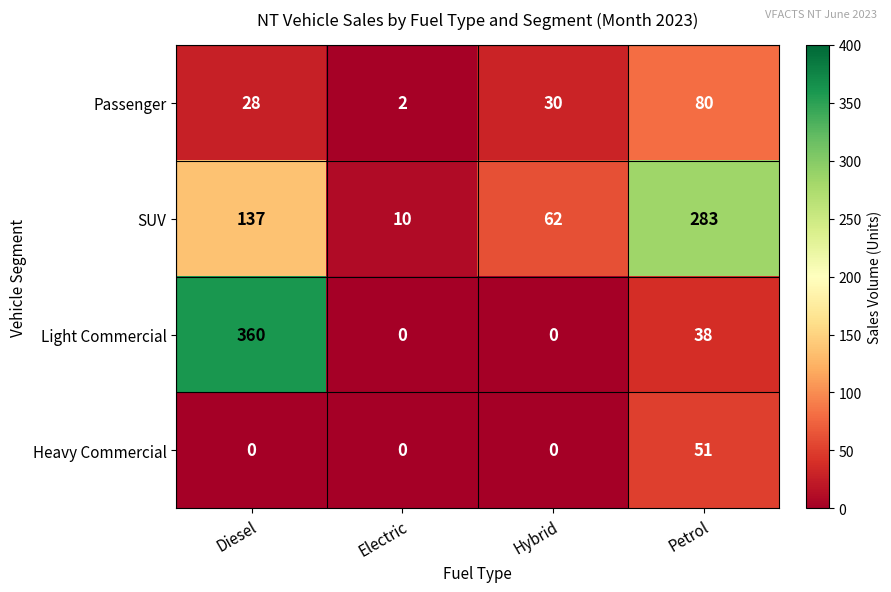

At which category is the sum across all series the highest?

Diesel